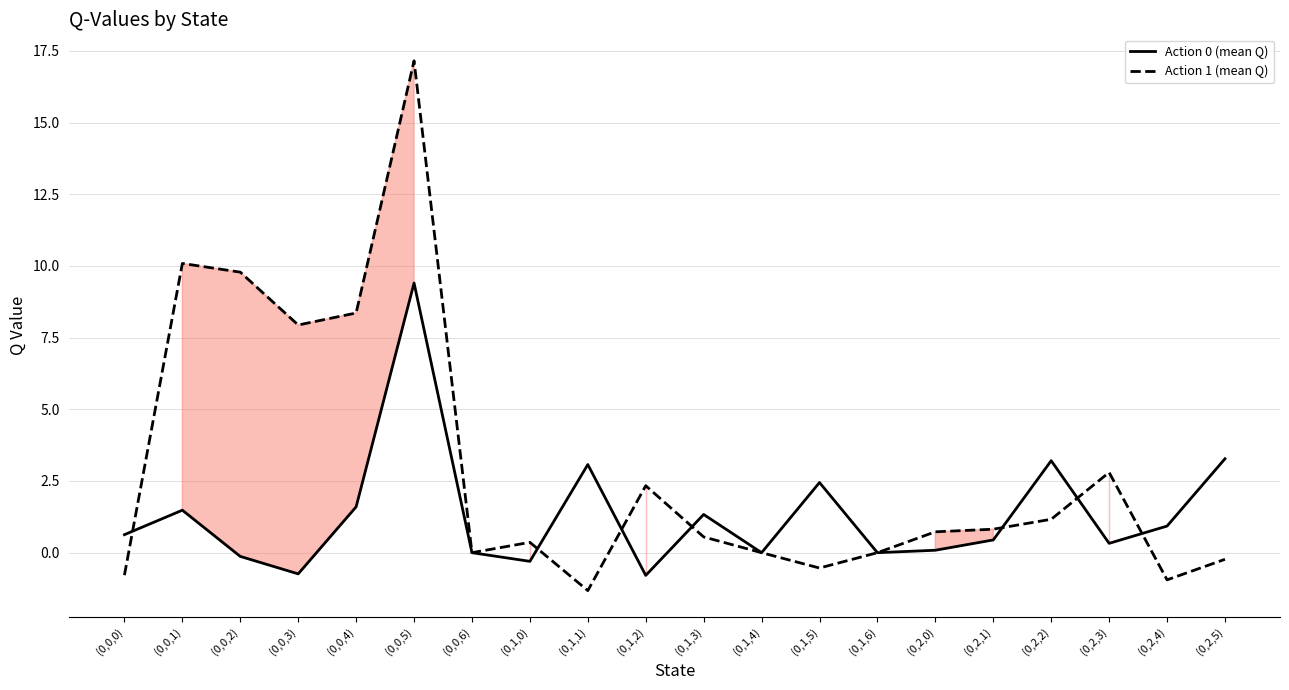

Where do Action 1 (mean Q) and Action 0 (mean Q) first cross each other?

(0,0,0) and (0,0,1)